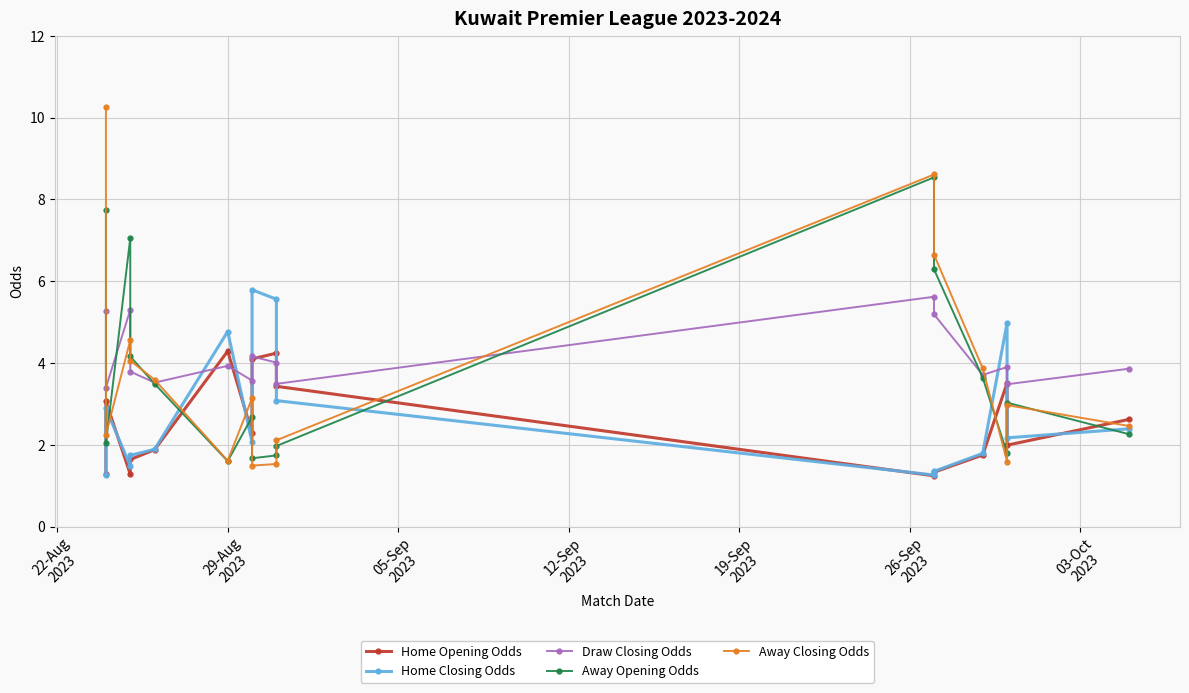

Which series has the largest range (max minus min)?

Away Closing Odds